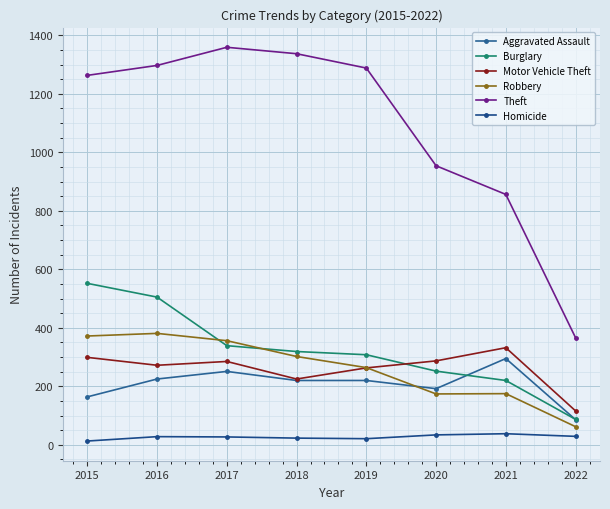

What is the total value across all series at 2020?

1893